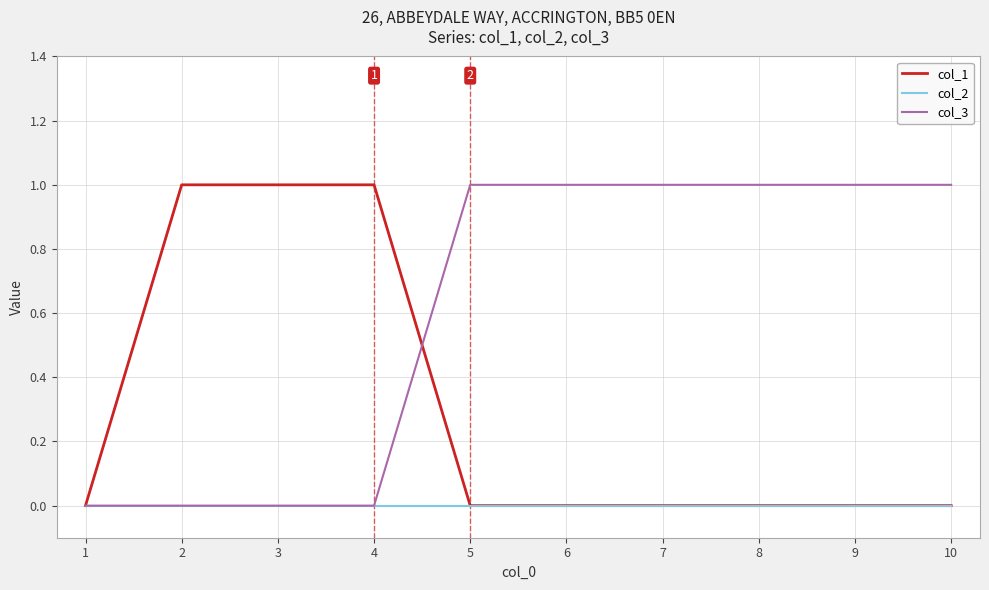

The col_3 series shows 2 at 5. True or false?

False